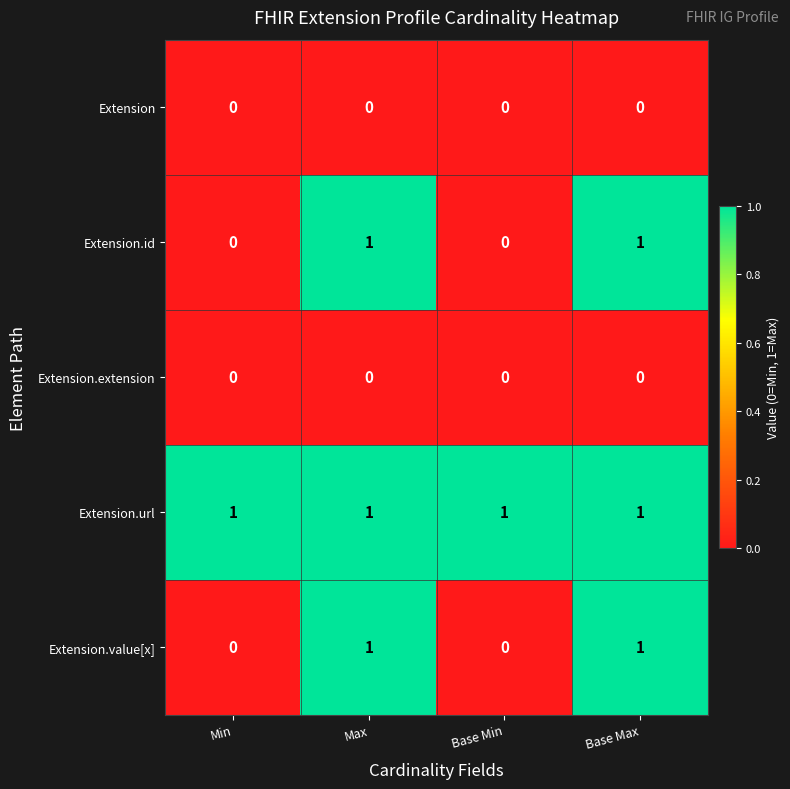

What is the sum of all Extension.url values?

4